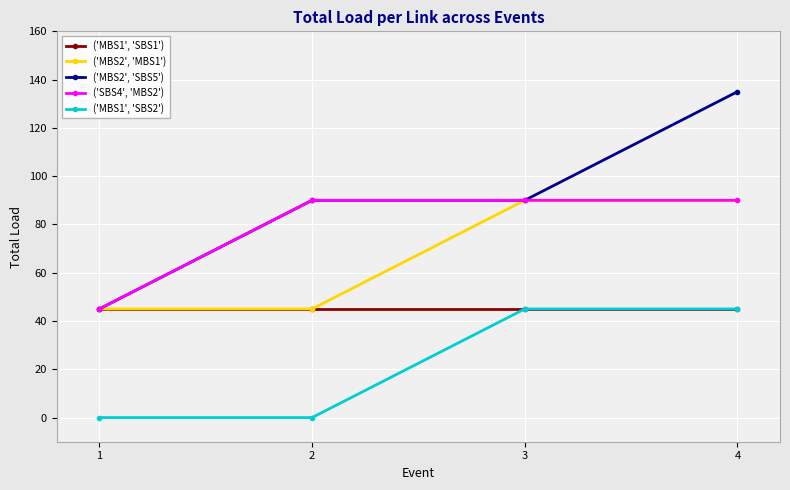

What is the highest value of the ('MBS1', 'SBS2') series?

45